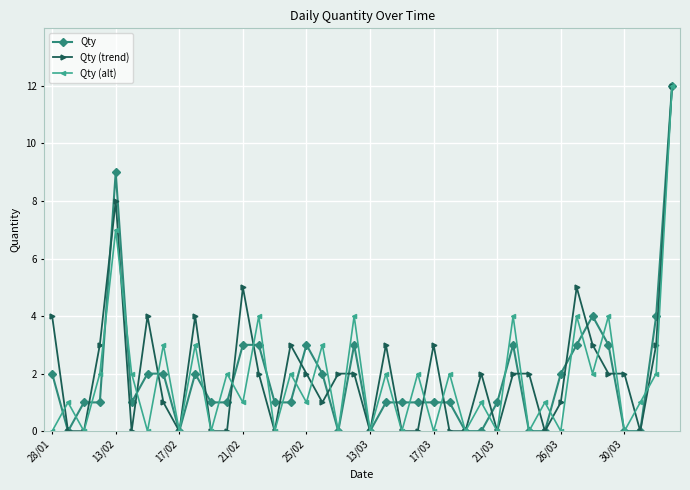

How many distinct data groups are displayed?

3